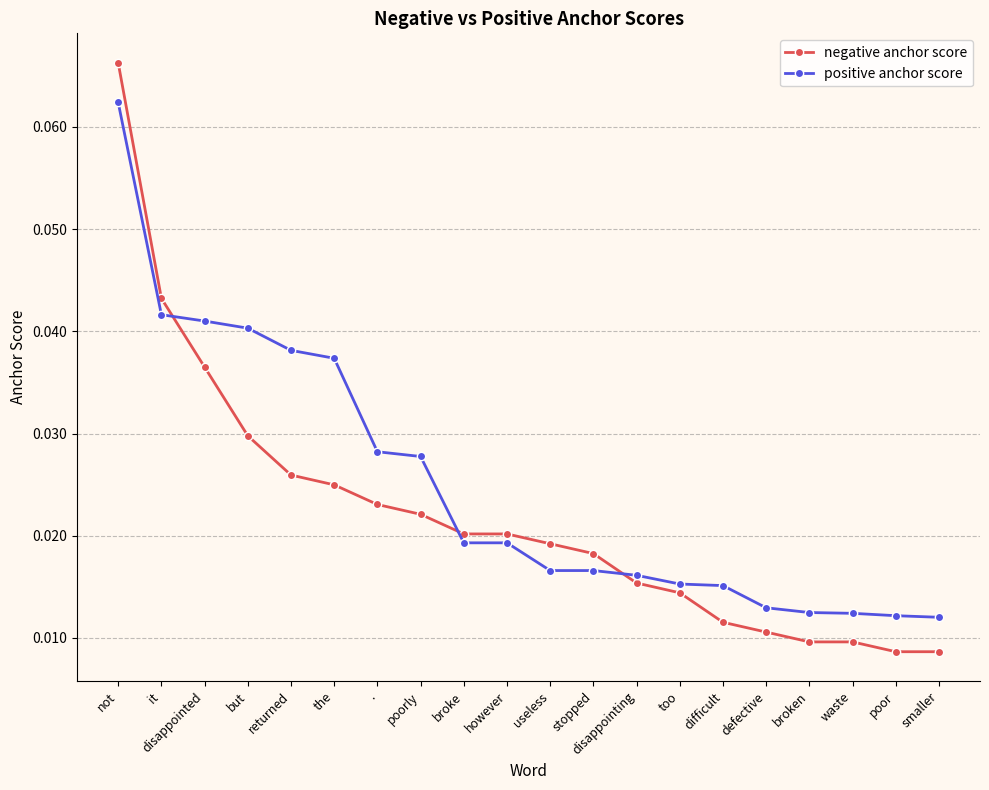

Which category has the highest value in the negative anchor score series?

not